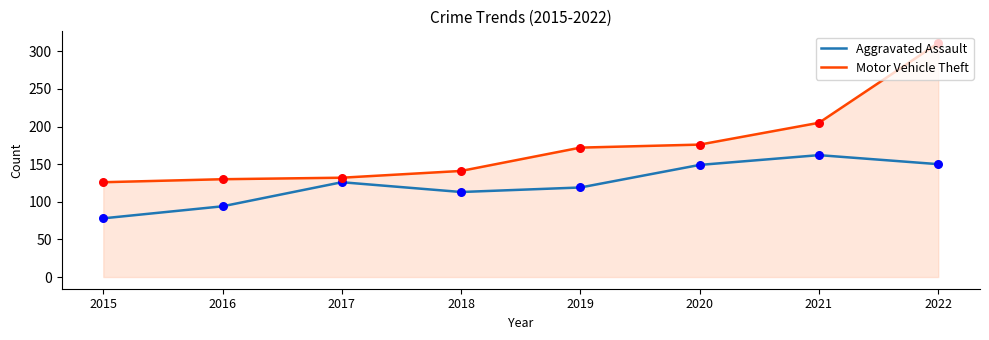

Is the value of Motor Vehicle Theft at 2015 greater than the value of Aggravated Assault at 2020?

No